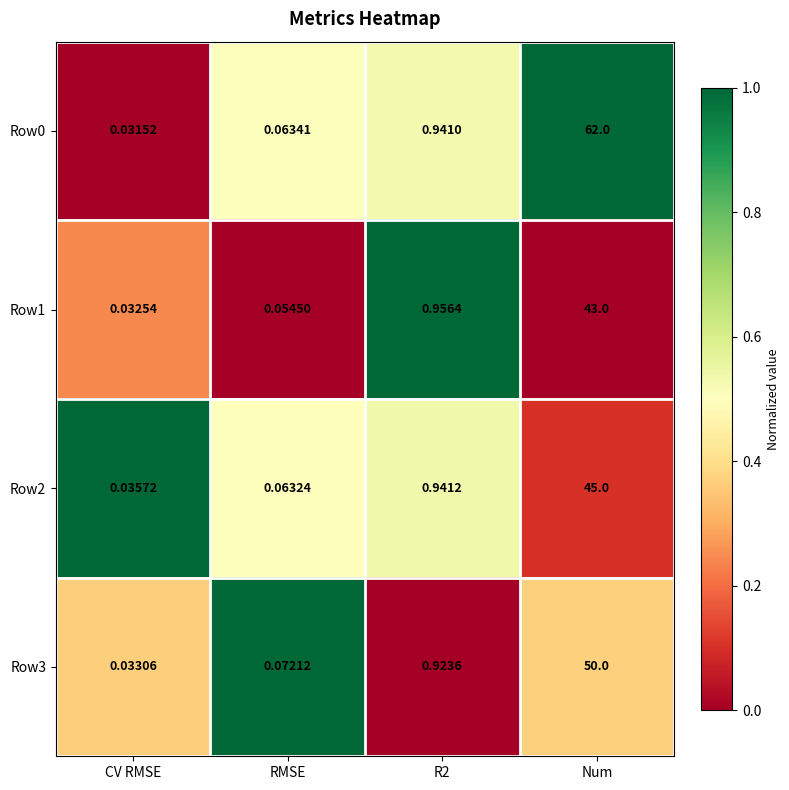

What is the total value across all series at R2?

3.8